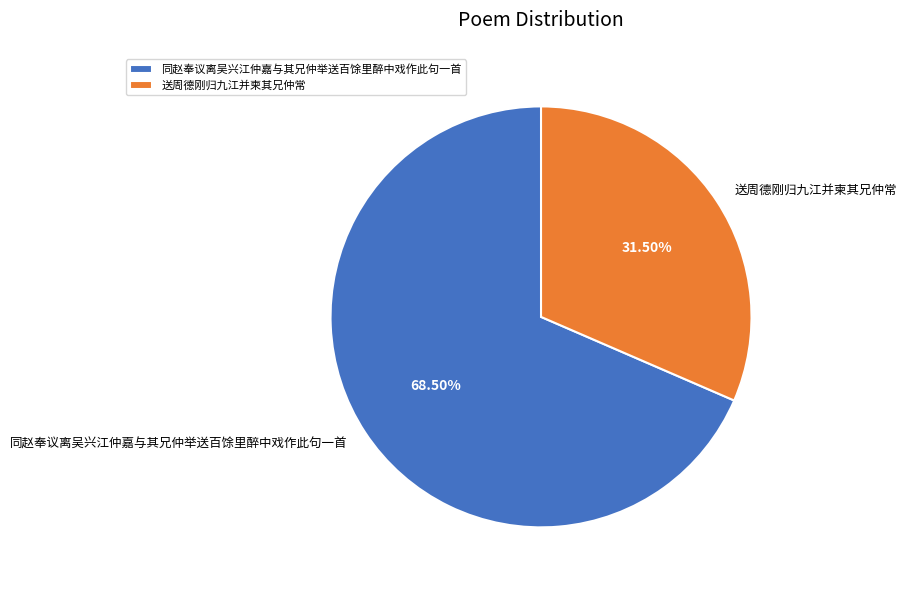

To the nearest percent, what is the difference between the 同赵奉议离吴兴江仲嘉与其兄仲举送百馀里醉中戏作此句一首 and 送周德刚归九江并柬其兄仲常 slice percentages?

37%